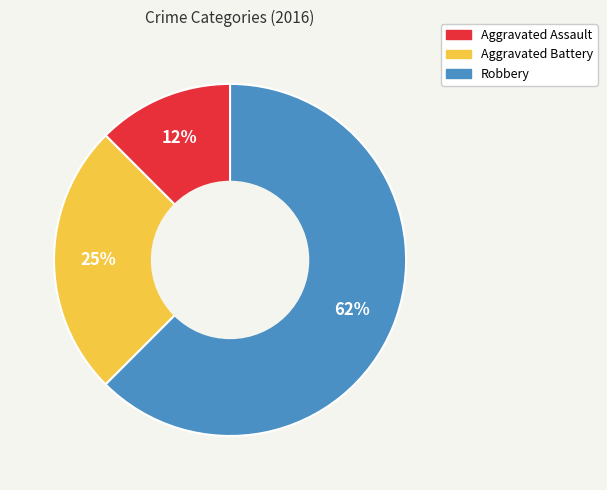

To the nearest percent, what is the average slice percentage?

33%